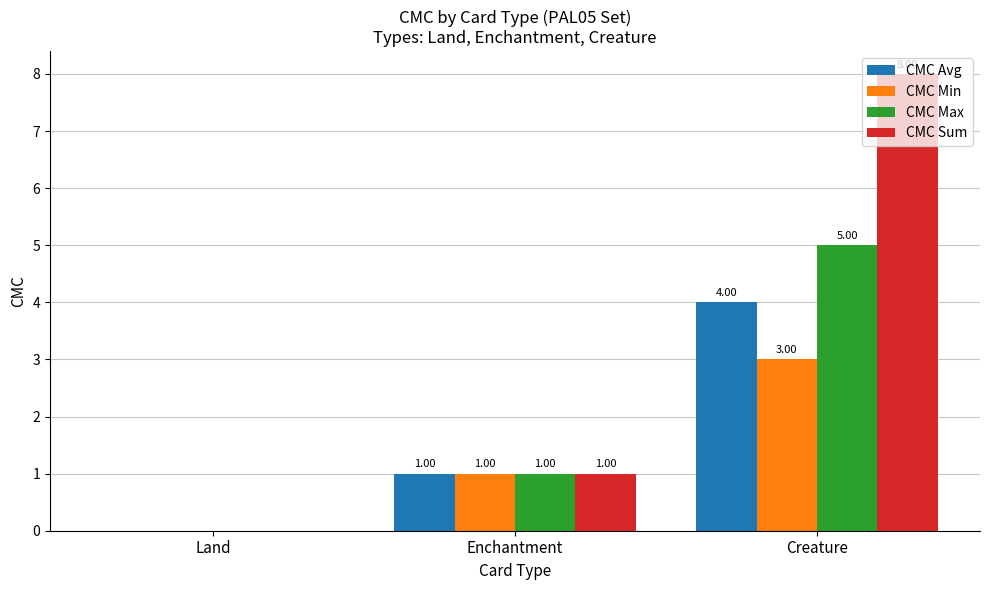

How many groups of bars are there?

3